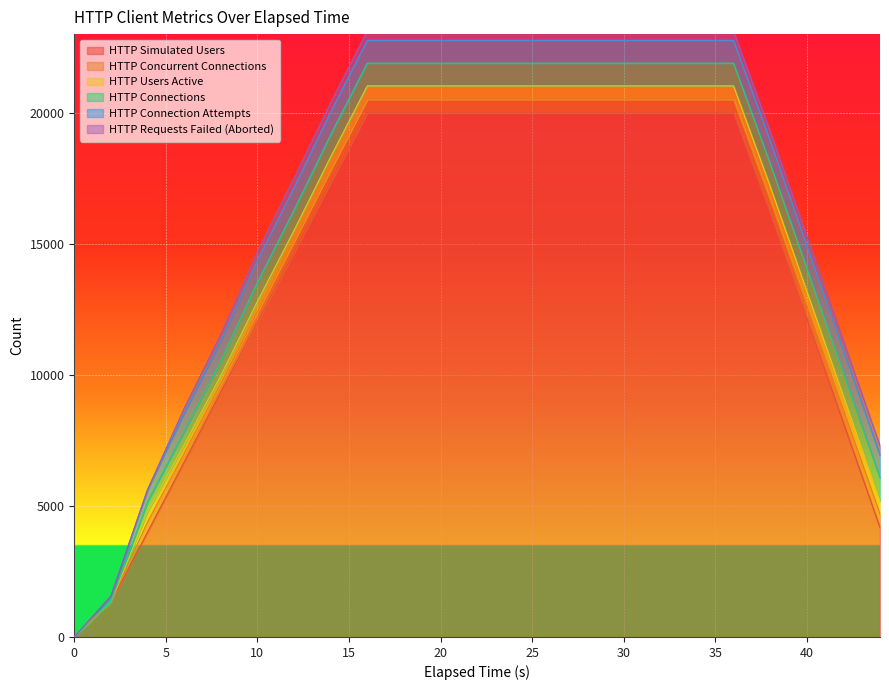

True or false: HTTP Connections and HTTP Simulated Users cross at least once.

False